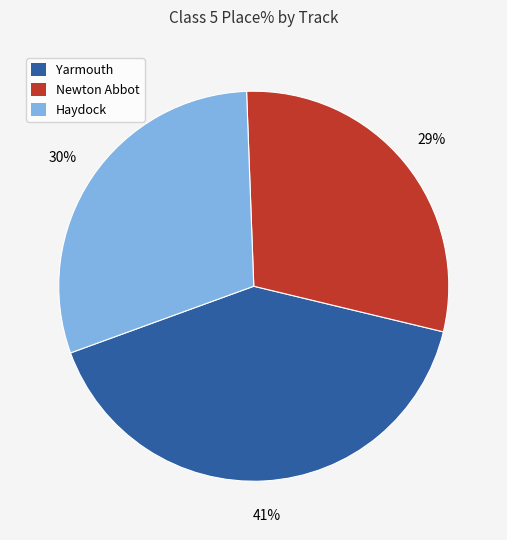

Is it true that Newton Abbot is 35% of the pie?

False